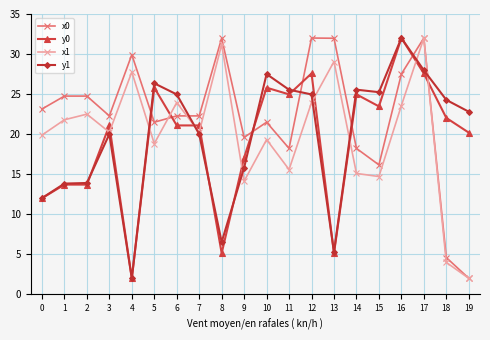

Count the number of data series in this chart.

4